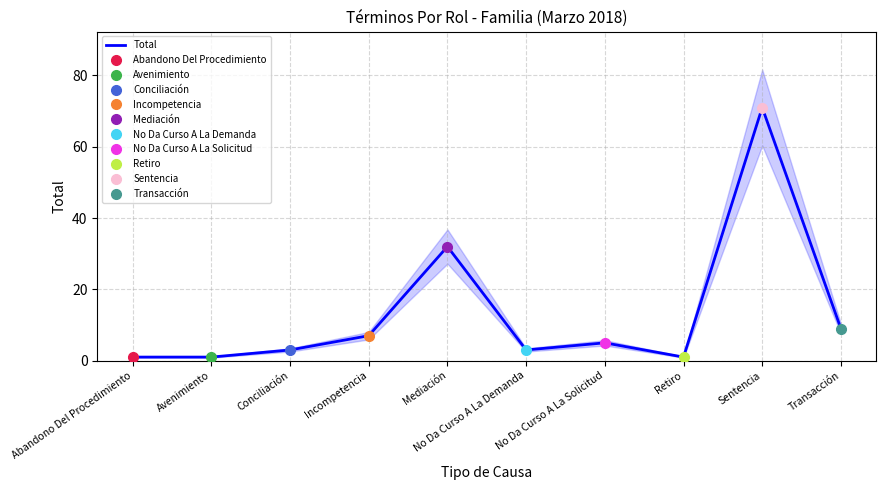

What is the difference between the values at Sentencia and Transacción?

62